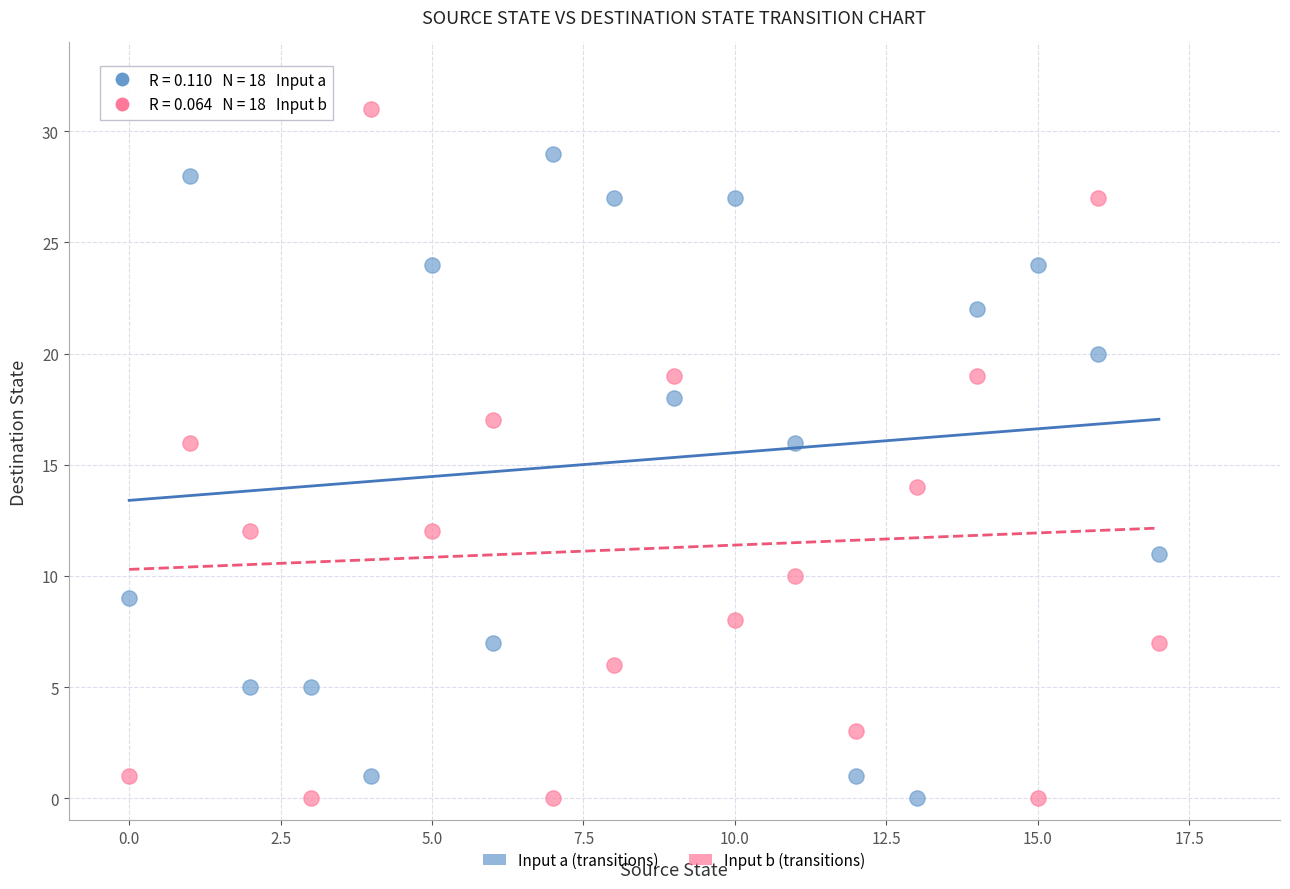

Which series contains the highest Y value?

Input b (transitions)